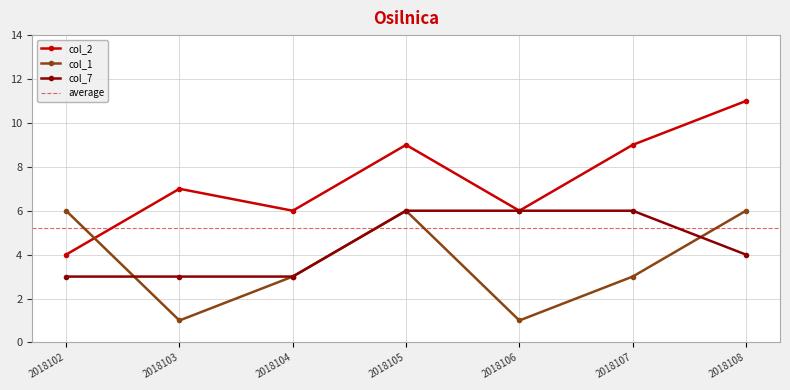

Reading left to right, what are all the values shown in this chart?

col_2: 4	7	6	9	6	9	11
col_1: 6	1	3	6	1	3	6
col_7: 3	3	3	6	6	6	4